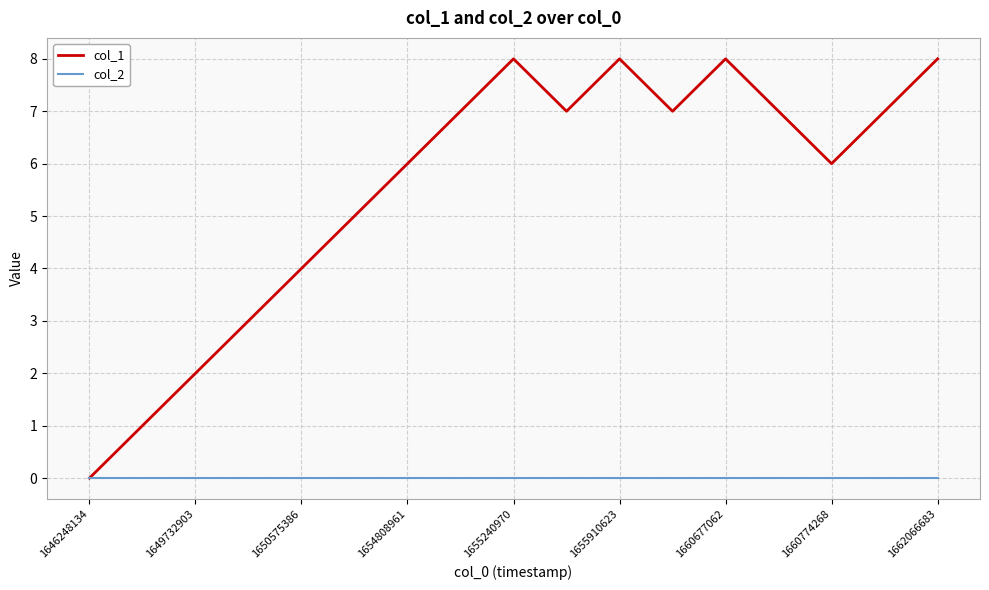

Rank the series by their maximum value, from lowest to highest.

col_2, col_1